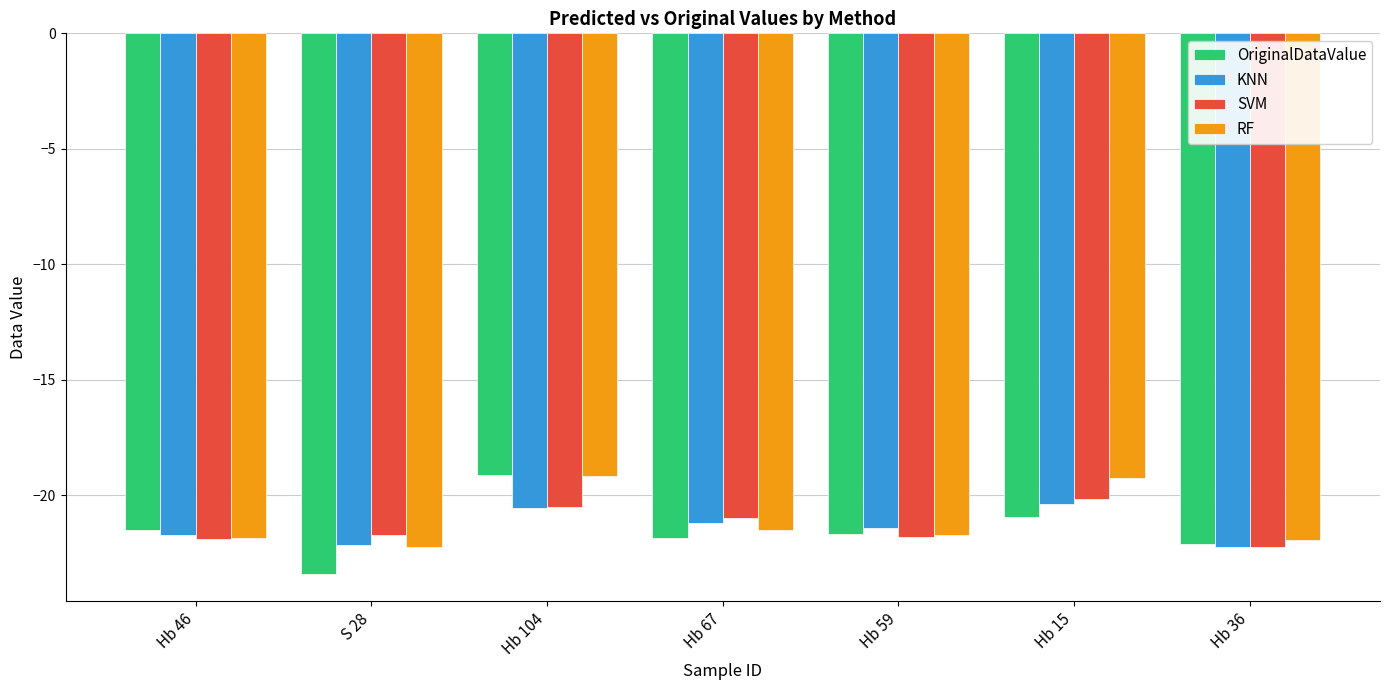

Is it true that SVM equals -10.4 at Hb 59?

False